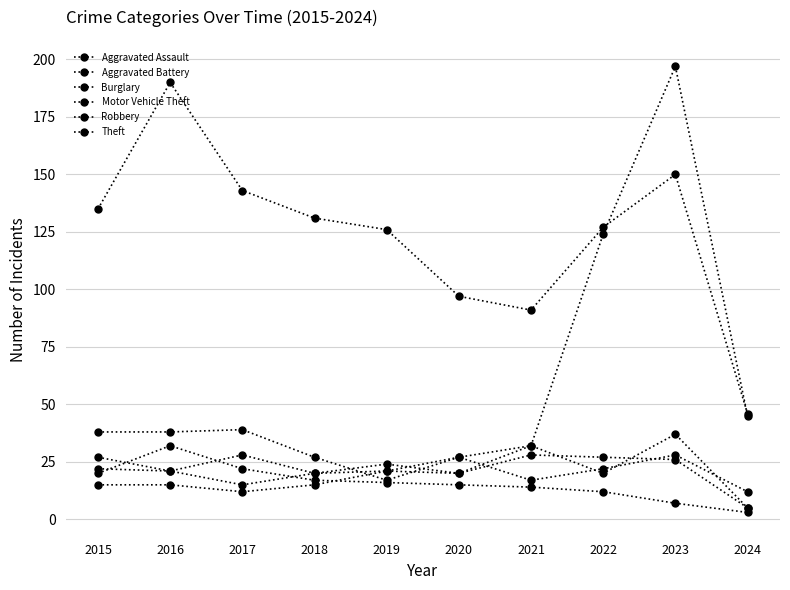

True or false: Aggravated Assault and Motor Vehicle Theft cross at least once.

True